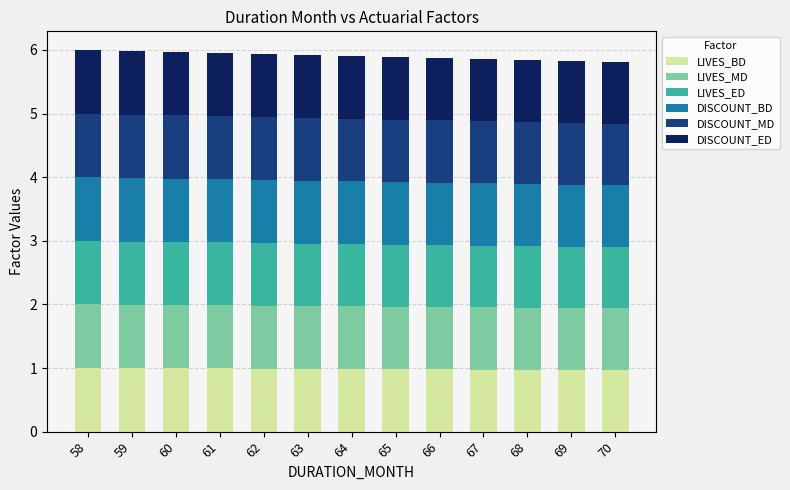

The LIVES_BD series shows 1.0 at 69. True or false?

True